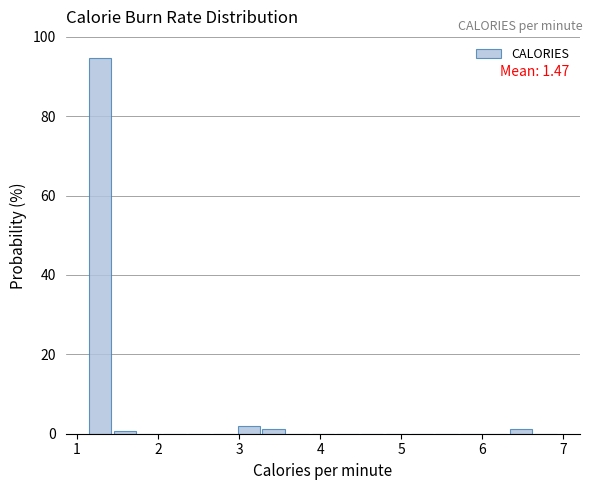

Around what value on the x-axis is the tallest bar? Give the approximate position of its centre, as read against the axis.

1.3